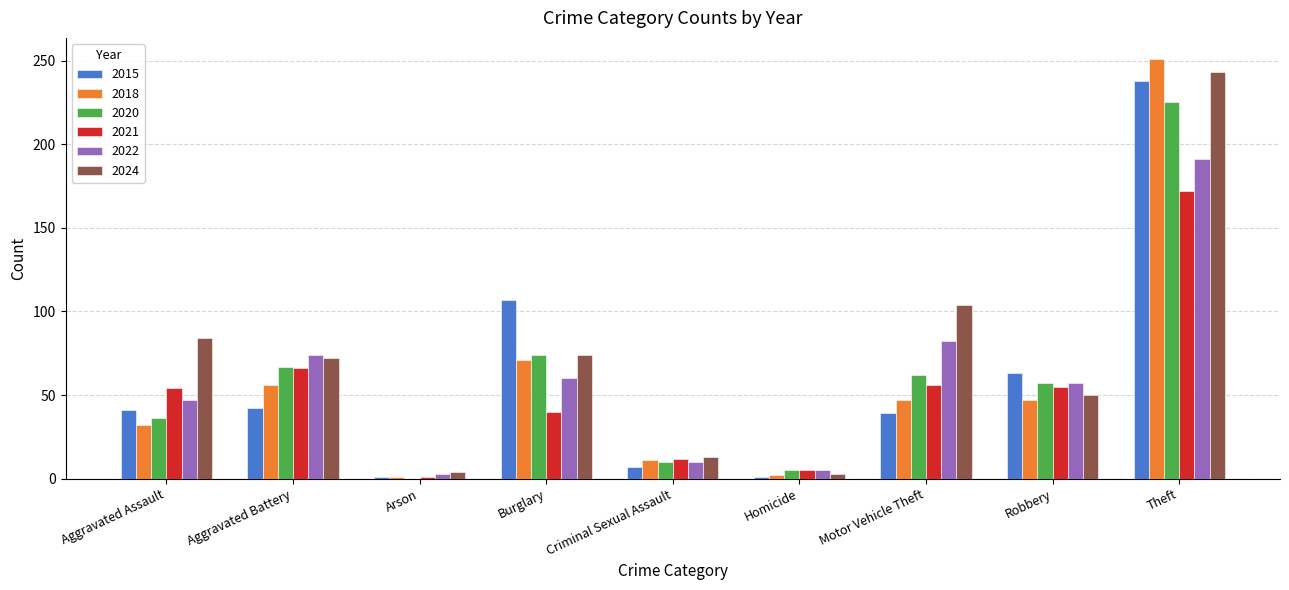

True or false: 2020 has a value of 50 at Aggravated Assault.

False